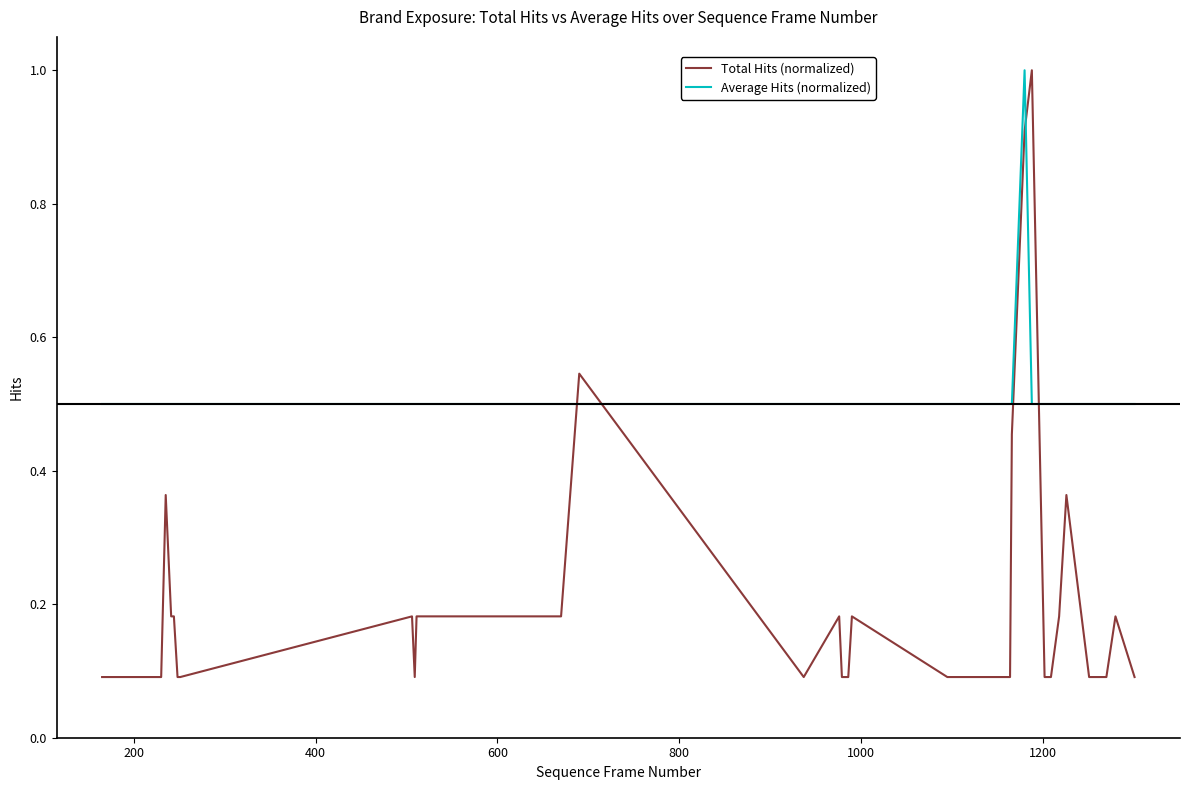

What are all the series names shown in the legend?

Total Hits (normalized), Average Hits (normalized)